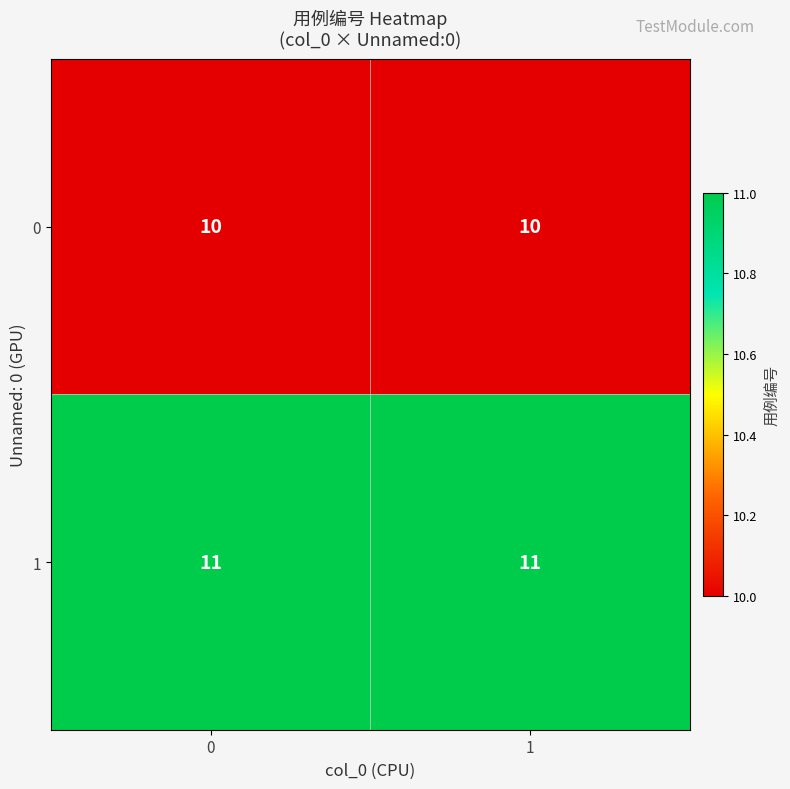

At 1, list the series in order from smallest to largest.

0, 1